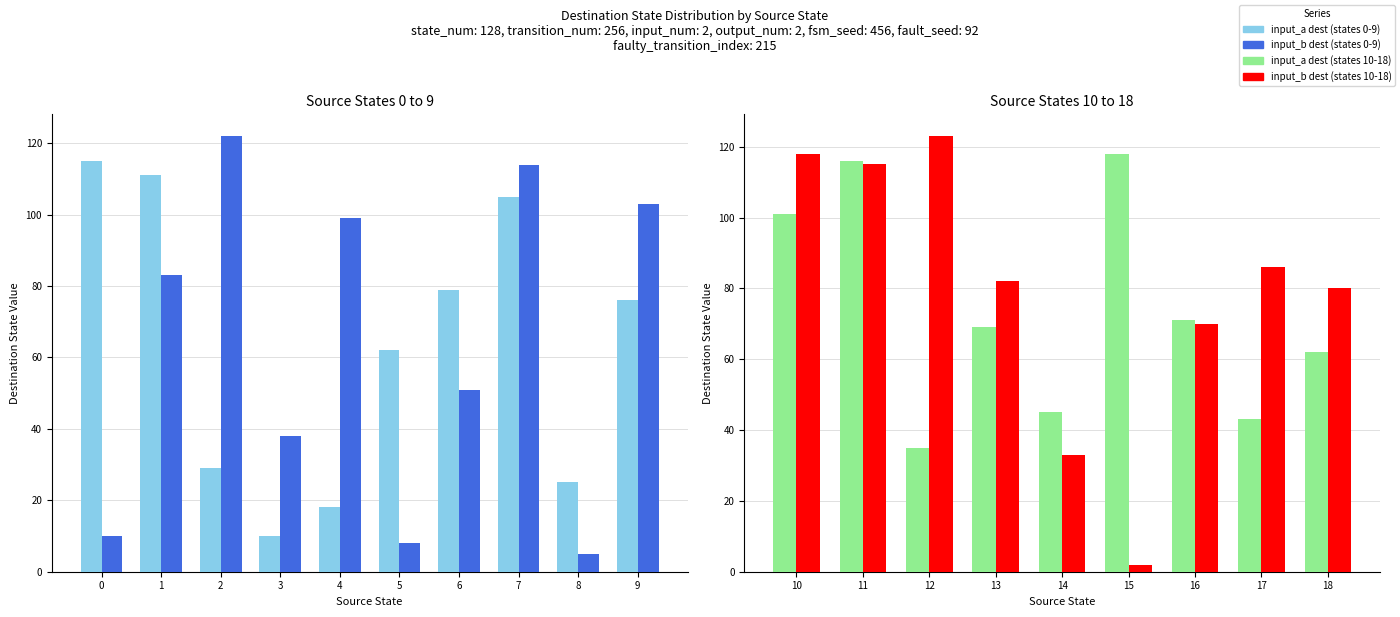

What is the maximum value shown in the chart?

123